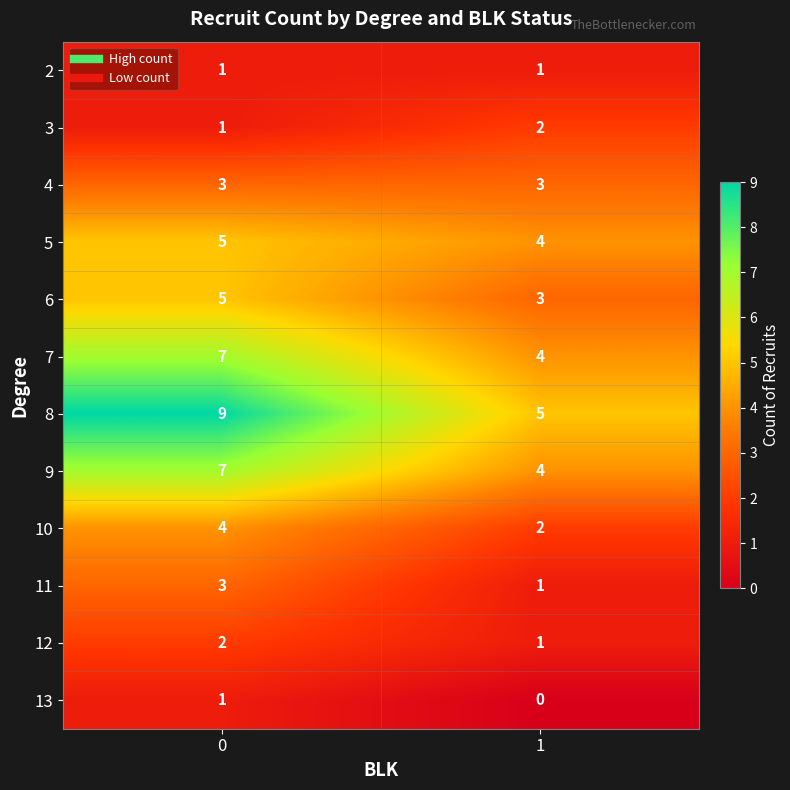

Between 0 and 1, which series saw the biggest shift?

8